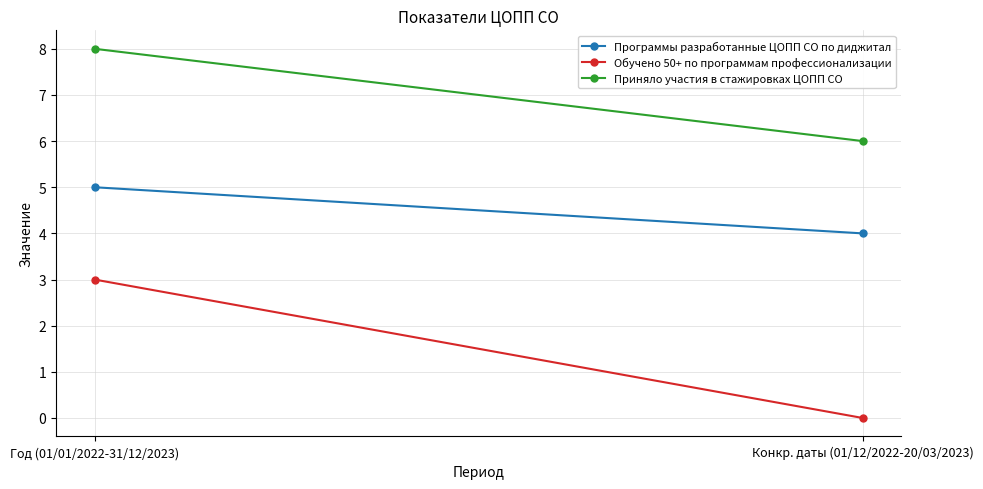

What is the label of the 1st point from the right?

Конкр. даты (01/12/2022-20/03/2023)